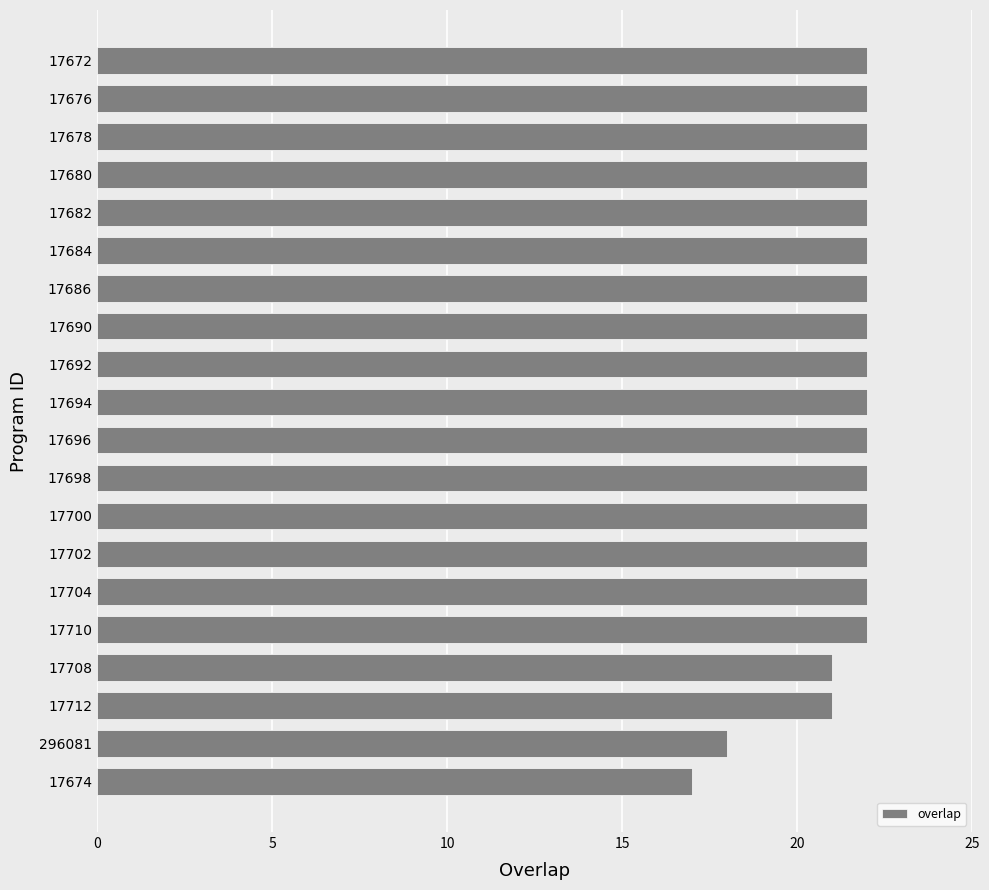

How many distinct data groups are displayed?

1